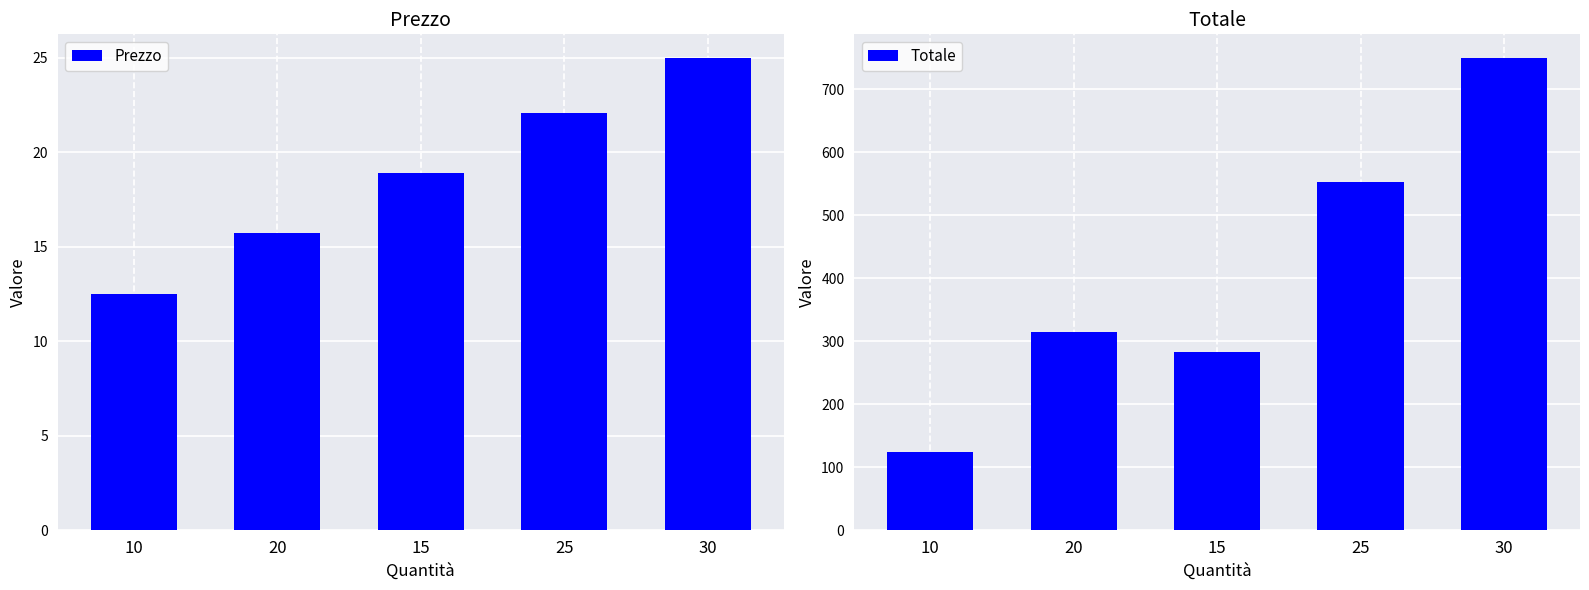

Reading right to left, transcribe all the data shown in this chart.

Prezzo: 25.0	22.1	18.9	15.8	12.5
Totale: 750.0	552.5	283.5	315.0	125.0